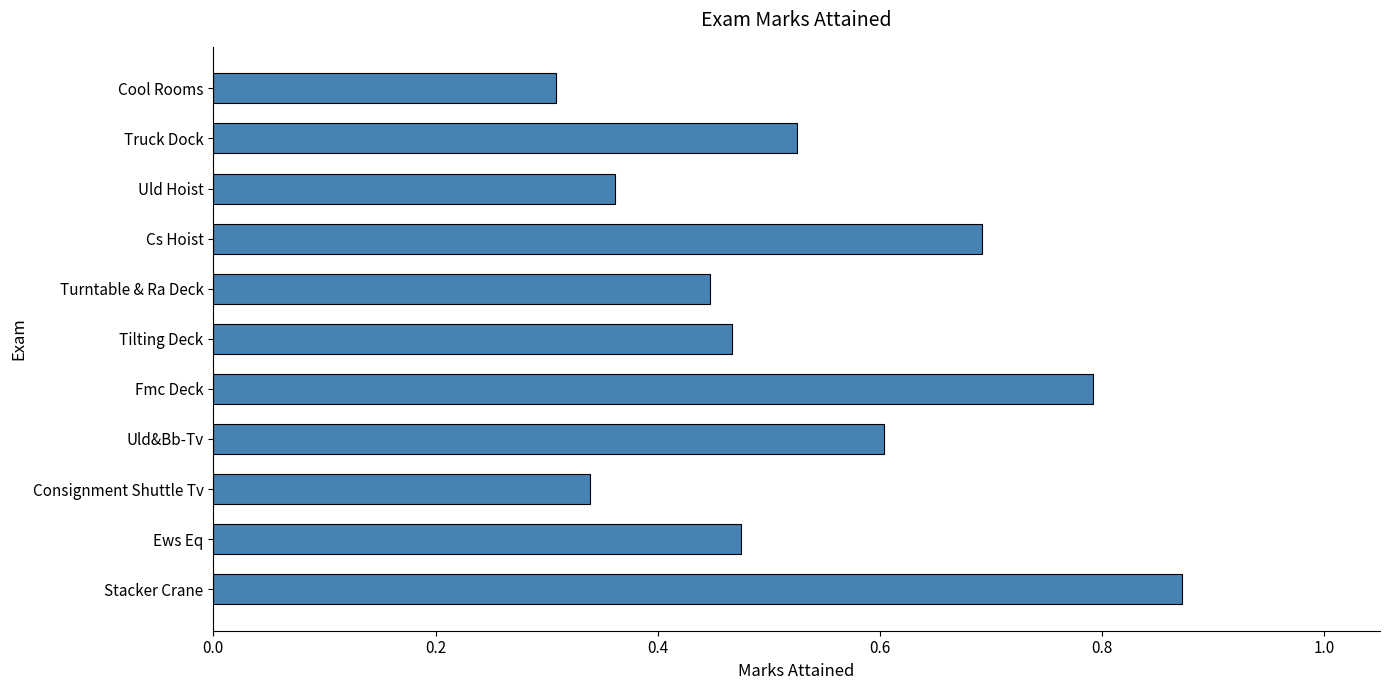

True or false: the data shows 0.3 at Cool Rooms.

True